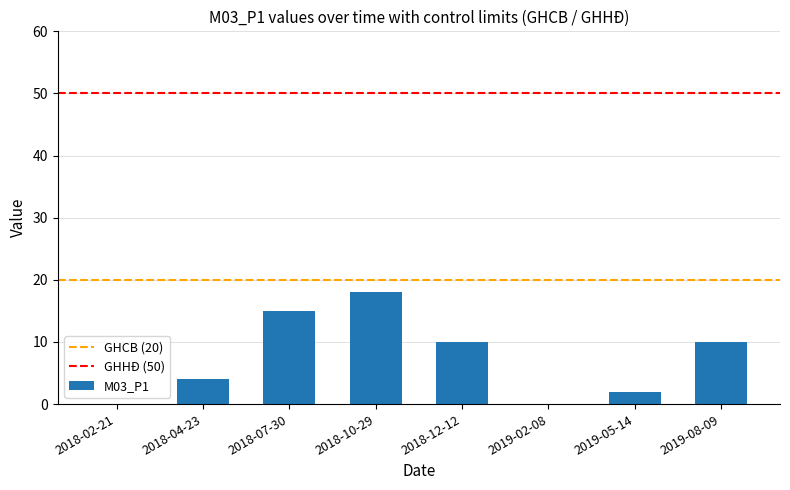

Does the chart contain stacked bars?

No